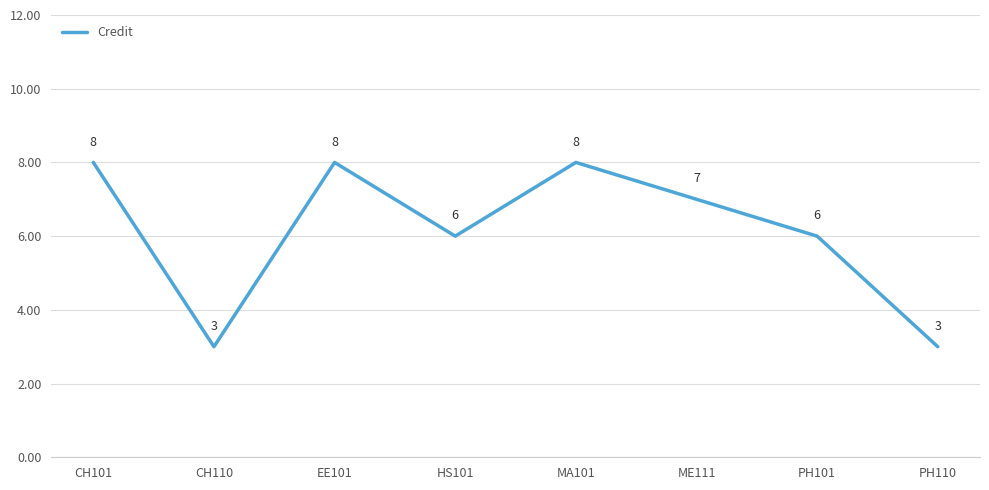

How many interior local valleys (lower than both neighbors) does the data have?

2